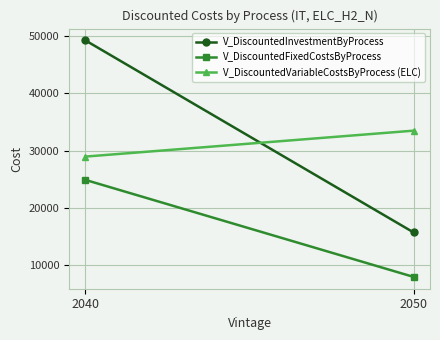

Rank the series at 2050 from lowest to highest value.

V_DiscountedFixedCostsByProcess, V_DiscountedInvestmentByProcess, V_DiscountedVariableCostsByProcess (ELC)